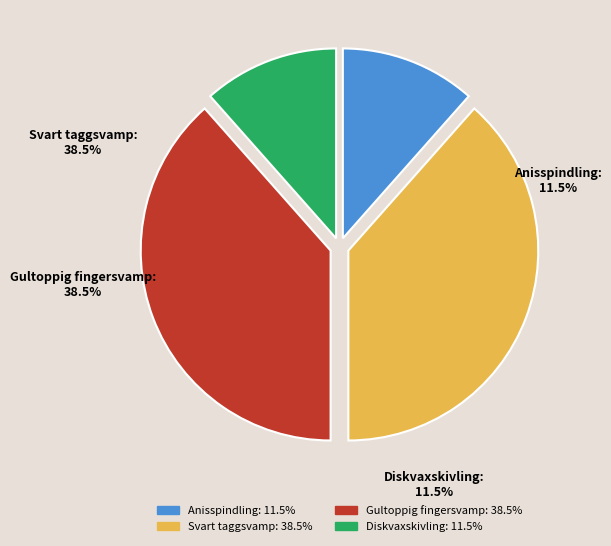

How many segments does this pie chart have?

4